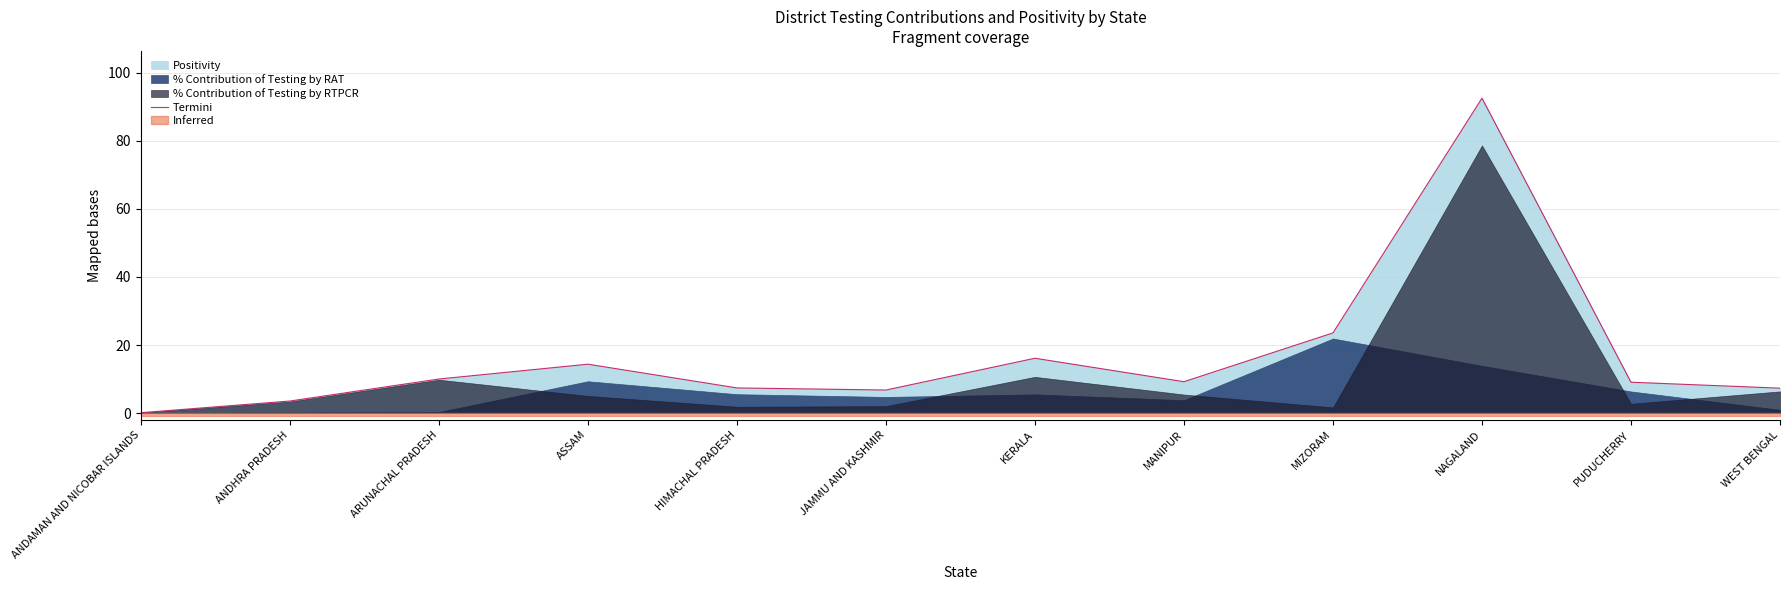

Which label corresponds to the largest value in the chart?

NAGALAND